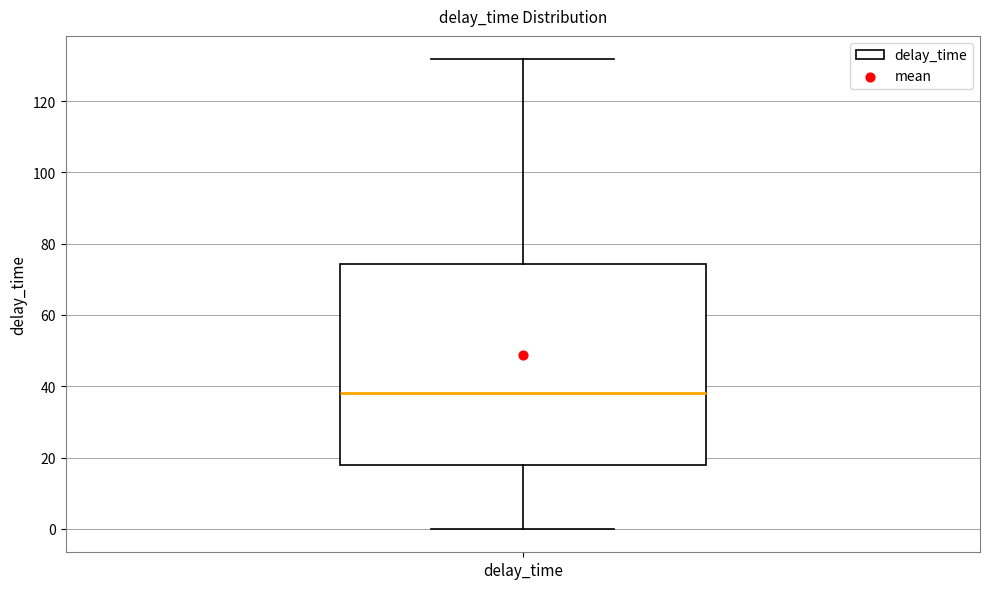

Read this box plot against the y-axis: the position of the median line, the range covered by the box, and the ends of both whiskers. The values are not printed on the chart, so give them approximately, as read against the axis.

median 38, box 18 to 74, whiskers 0 to 132